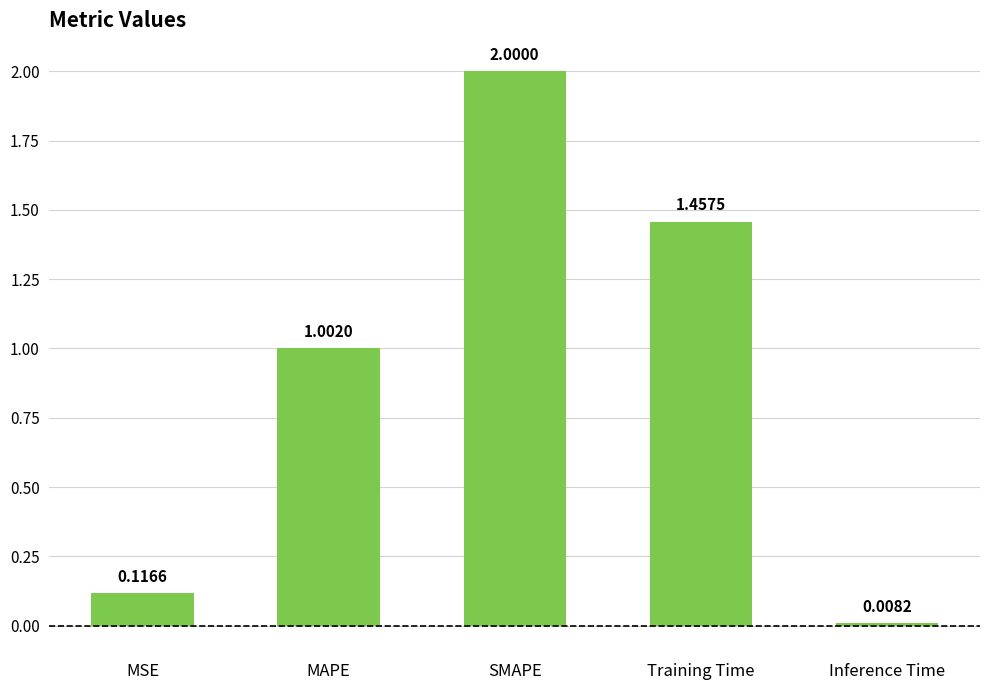

How many categories are shown in the chart?

5